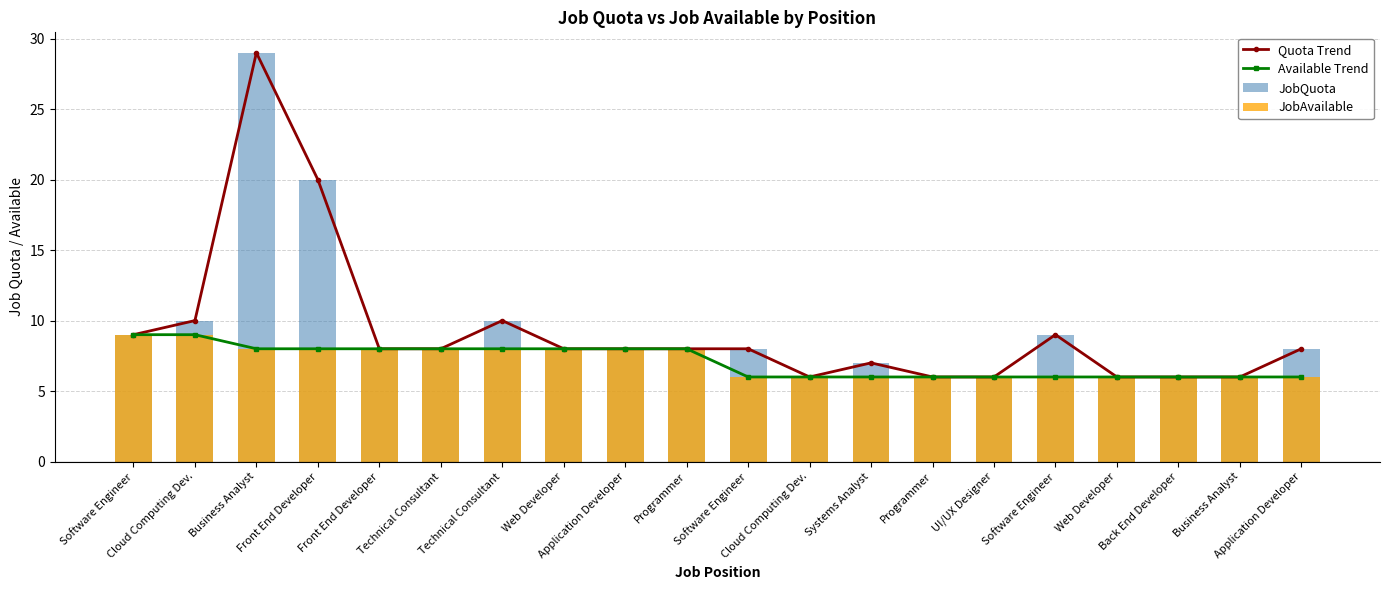

Reading left to right, extract all data points from this chart.

Quota Trend: 9	10	29	20	8	8	10	8	8	8	8	6	7	6	6	9	6	6	6	8
Available Trend: 9	9	8	8	8	8	8	8	8	8	6	6	6	6	6	6	6	6	6	6
JobQuota: 9	10	29	20	8	8	10	8	8	8	8	6	7	6	6	9	6	6	6	8
JobAvailable: 9	9	8	8	8	8	8	8	8	8	6	6	6	6	6	6	6	6	6	6